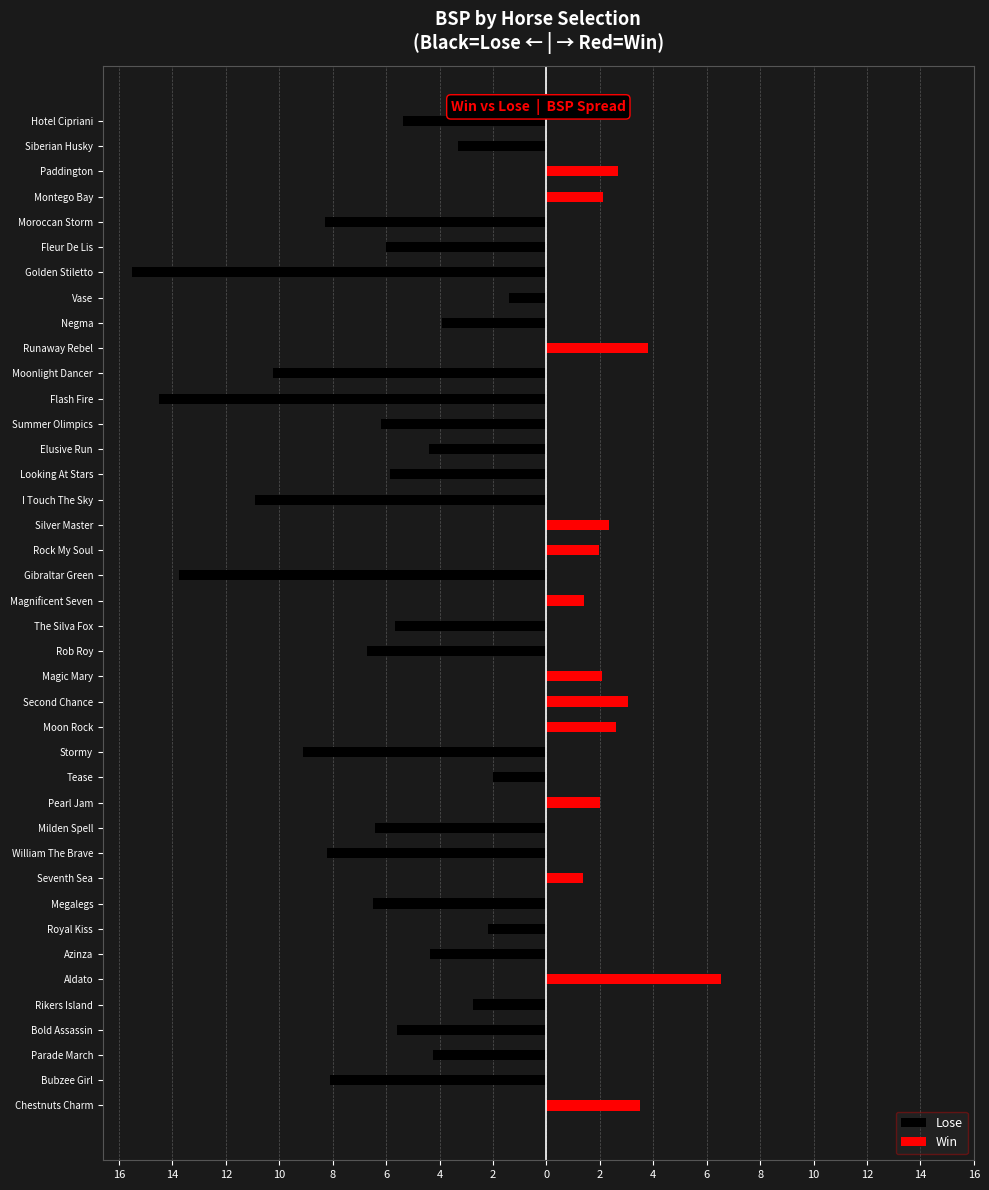

What is the total value across all series at Aldato?

6.5